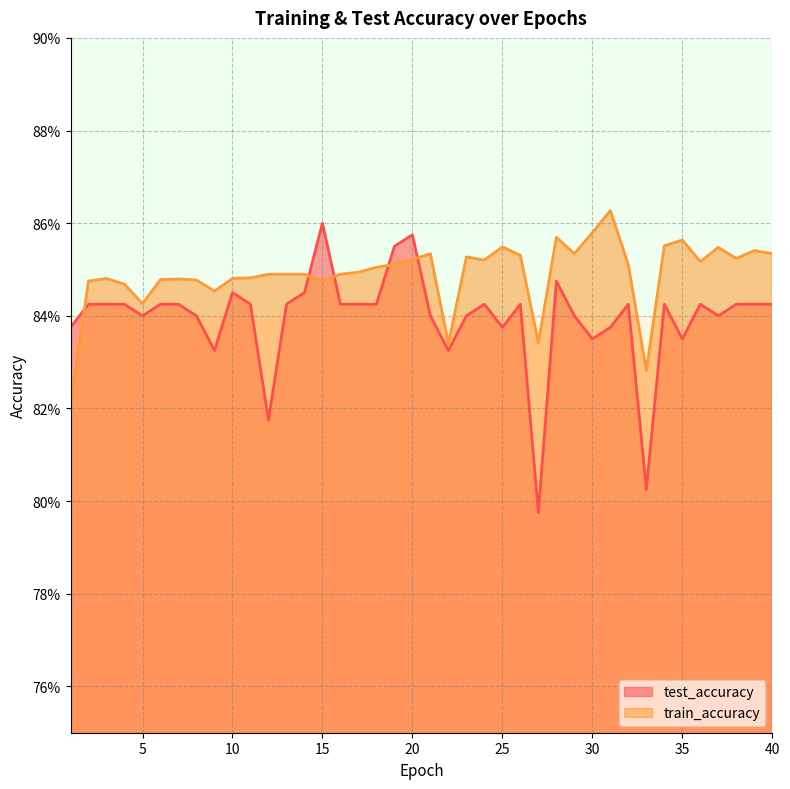

Between 39 and 28, which is larger?

28